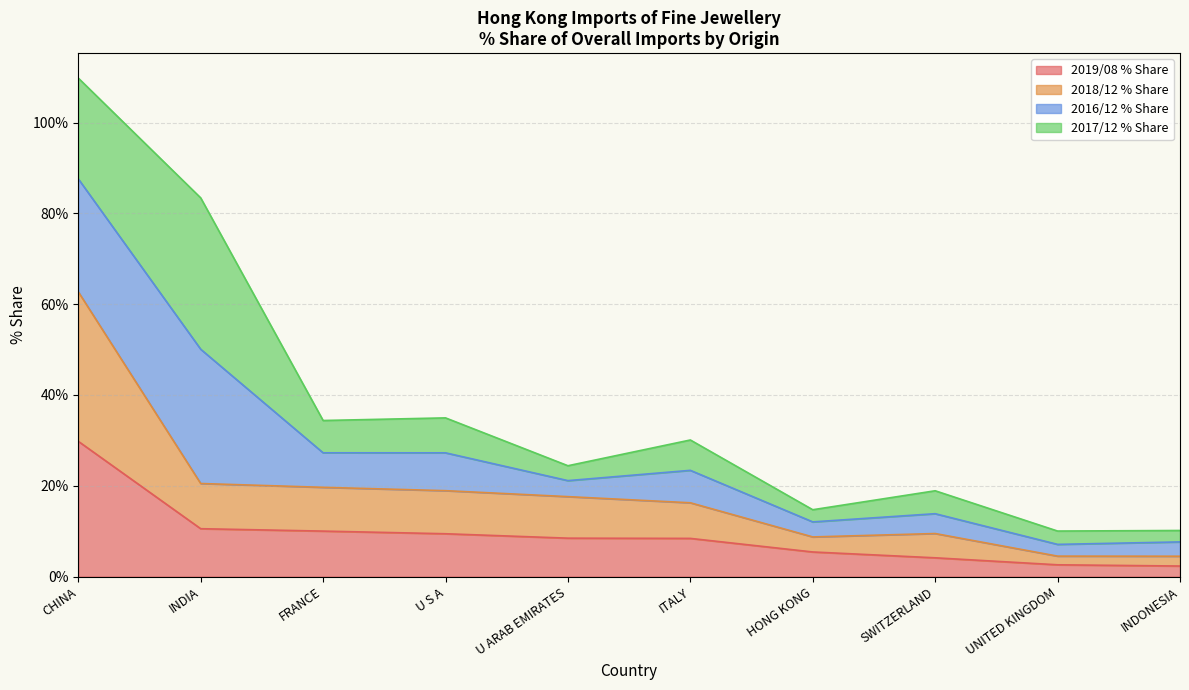

How many interior local valleys does the 2018/12 % Share series have?

1